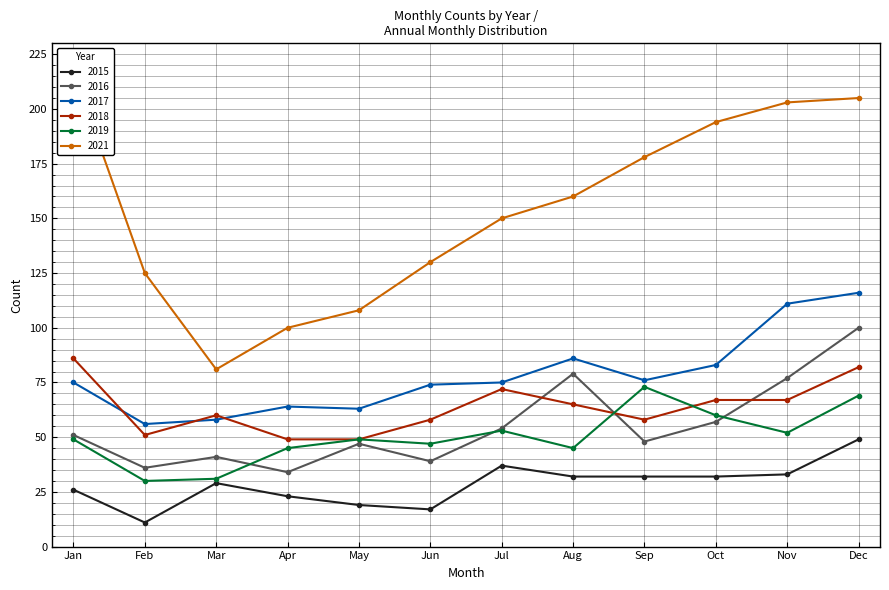

True or false: 2021 has more than 2 points higher than both neighbors.

False